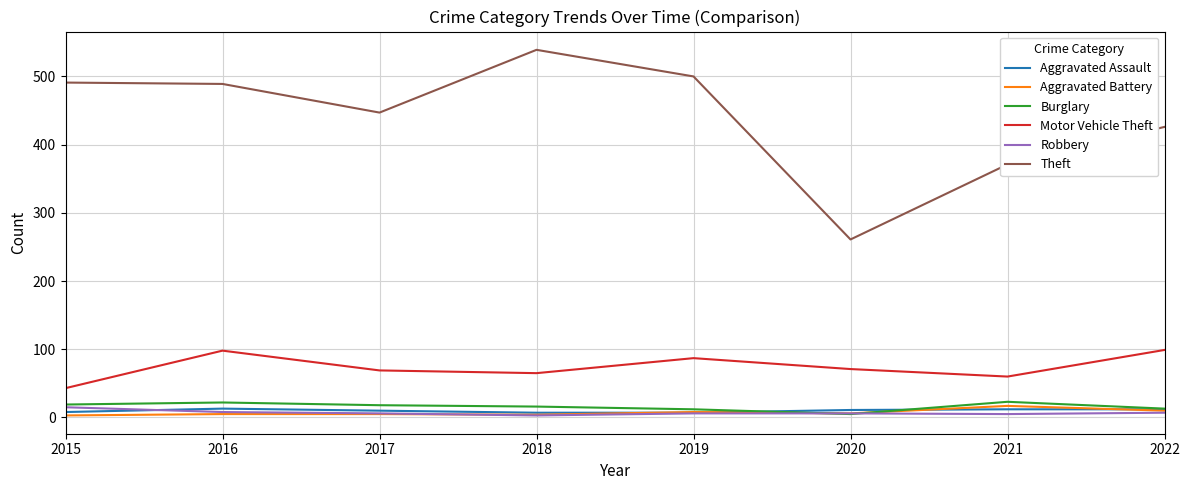

Is the value of Burglary at 2021 greater than the value of Theft at 2021?

No